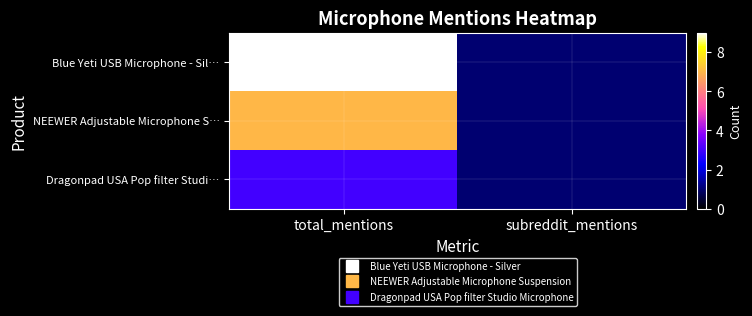

What is the smallest value displayed?

1